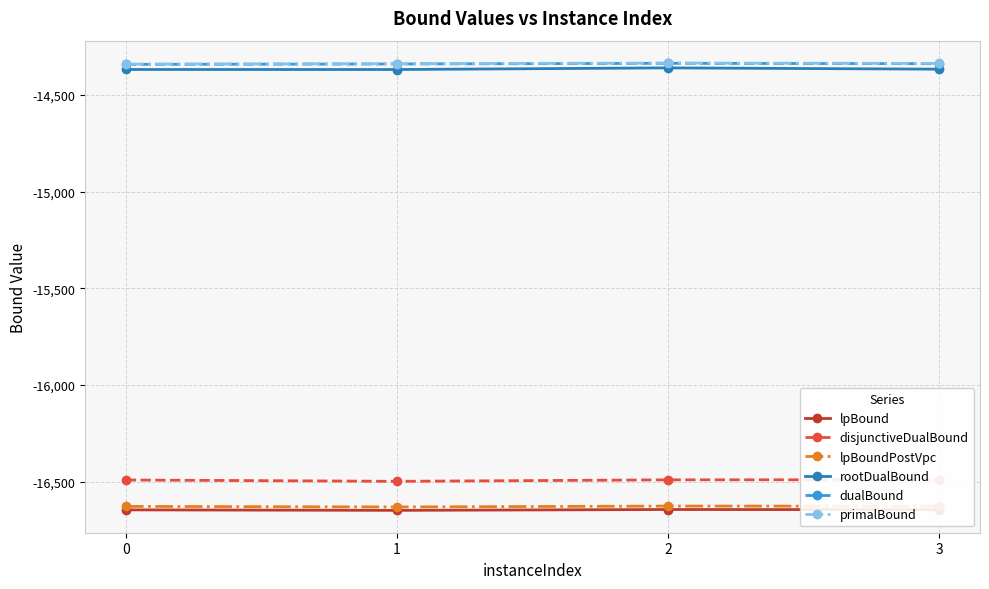

How many interior local valleys does the rootDualBound series have?

1